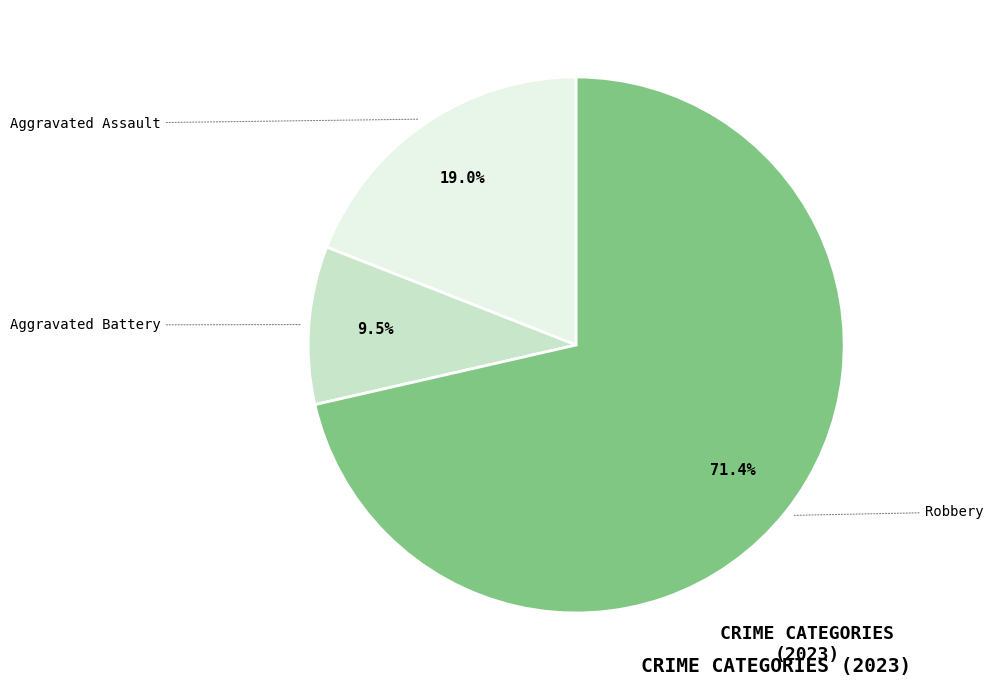

To the nearest percent, what percentage of the pie is Aggravated Assault?

19%